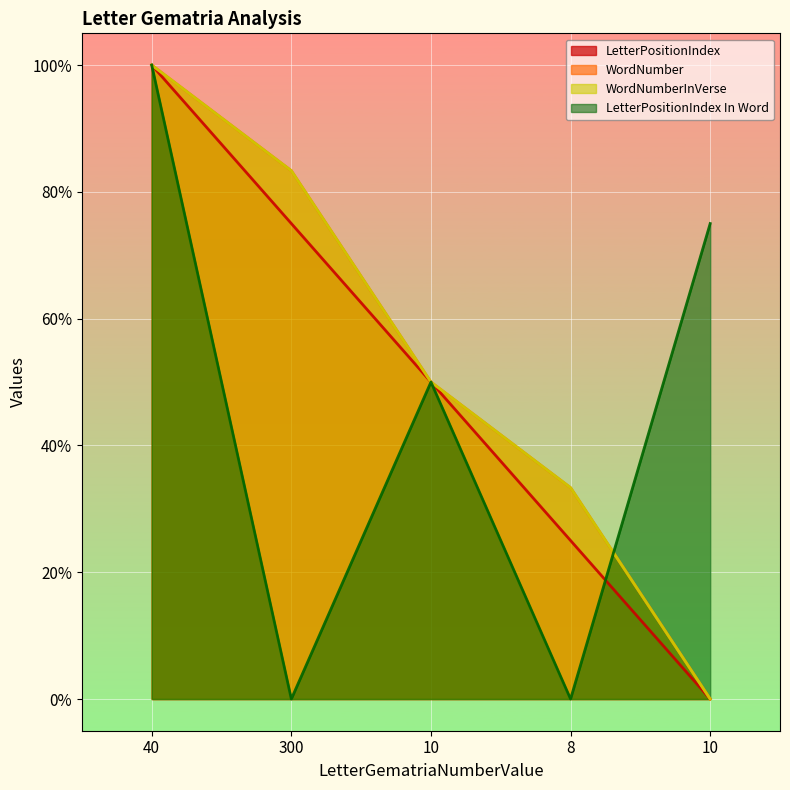

True or false: WordNumberInVerse has a value of 0.8 at 300.

True